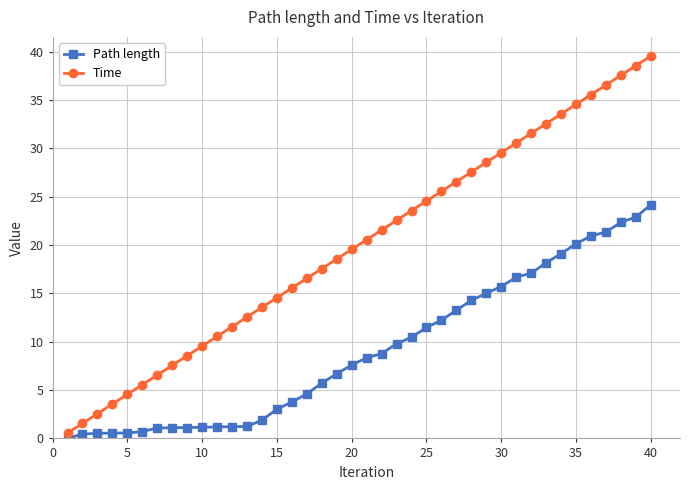

How many series are shown in this chart?

2